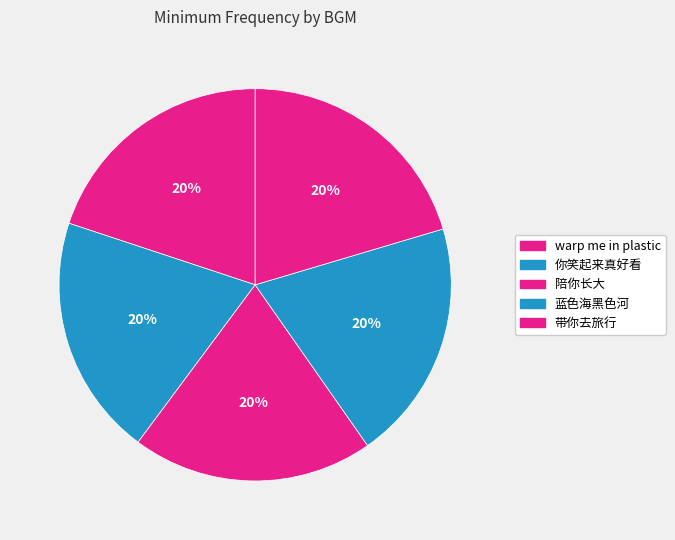

True or false: 蓝色海黑色河 accounts for 33% of the total.

False